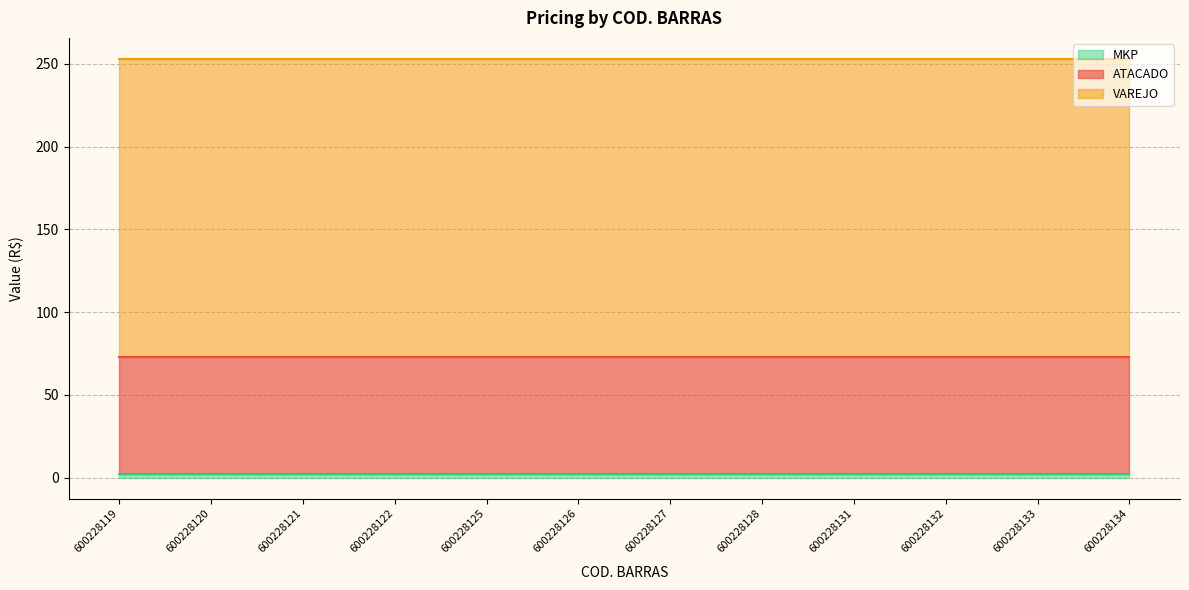

Rank the series at 600228132 from highest to lowest value.

VAREJO, ATACADO, MKP